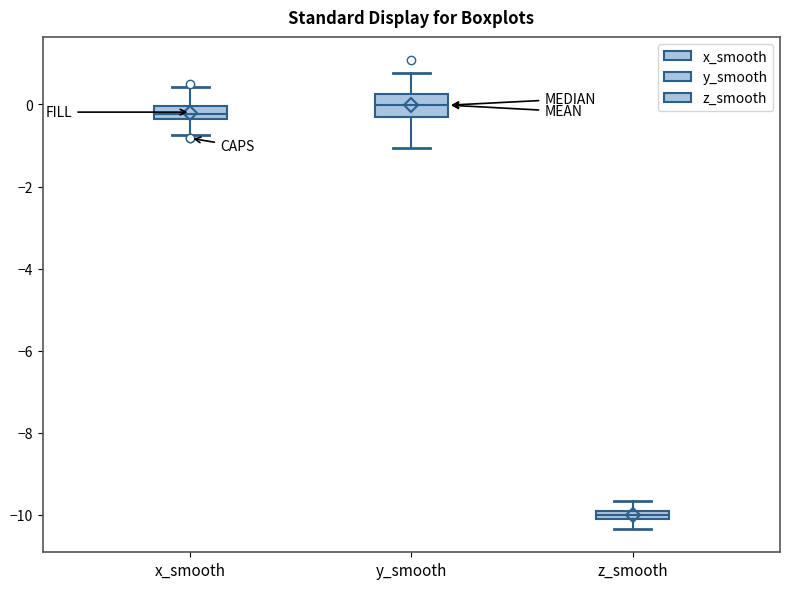

Comparing the boxes themselves (not the whiskers), which one is the tallest?

y_smooth